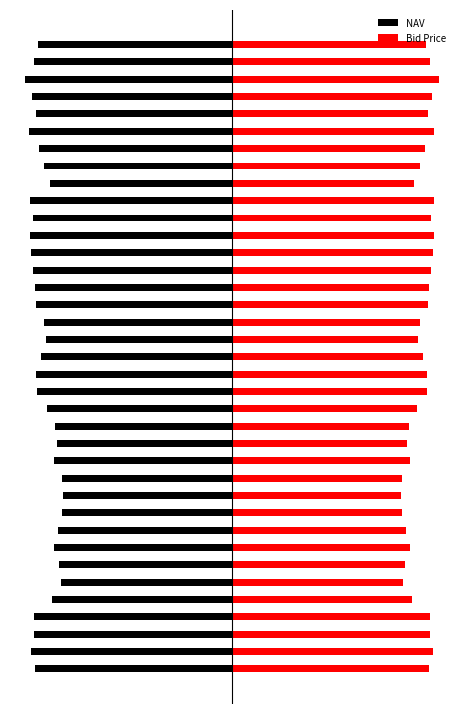

Which series has the largest range (max minus min)?

NAV